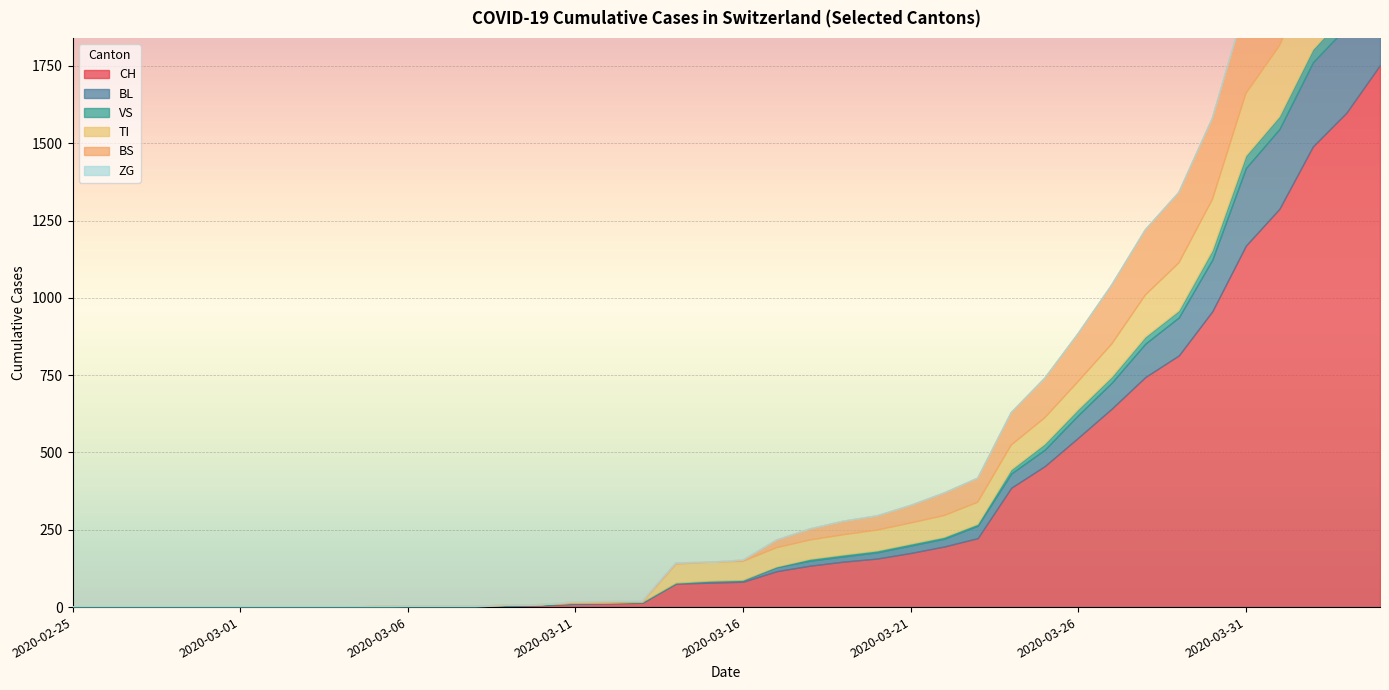

What position from the right is 2020-03-30?

6